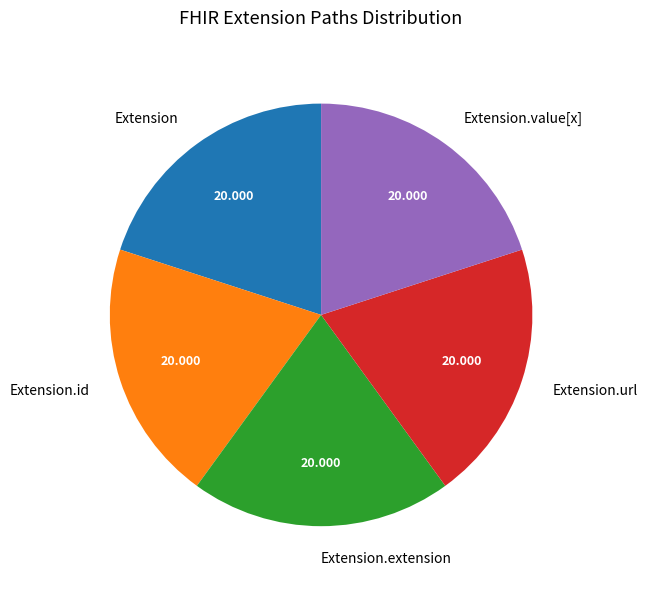

True or false: Extension accounts for 7% of the total.

False